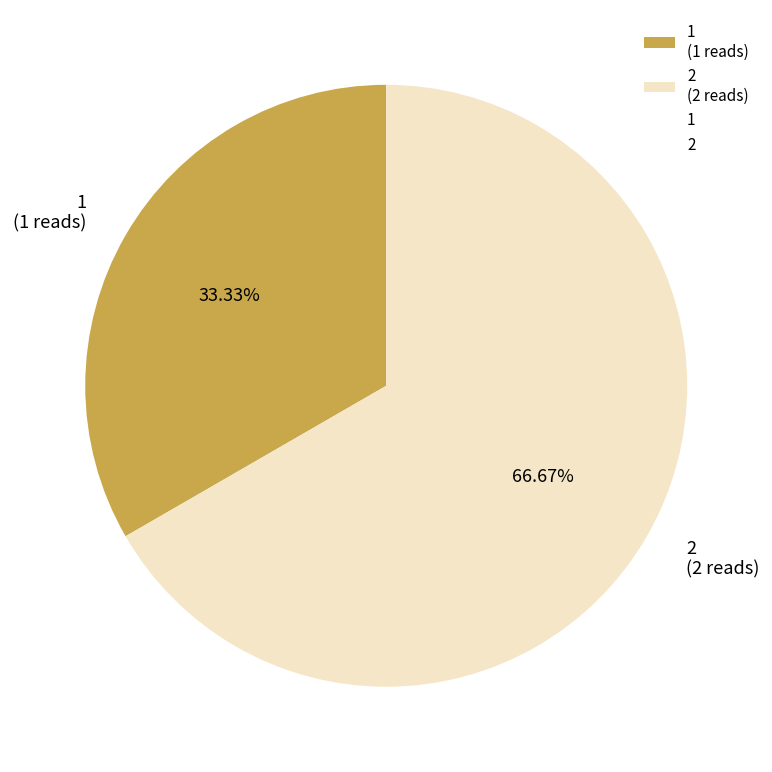

Which has a higher value, 2 (2 reads) or 1 (1 reads)?

2 (2 reads)